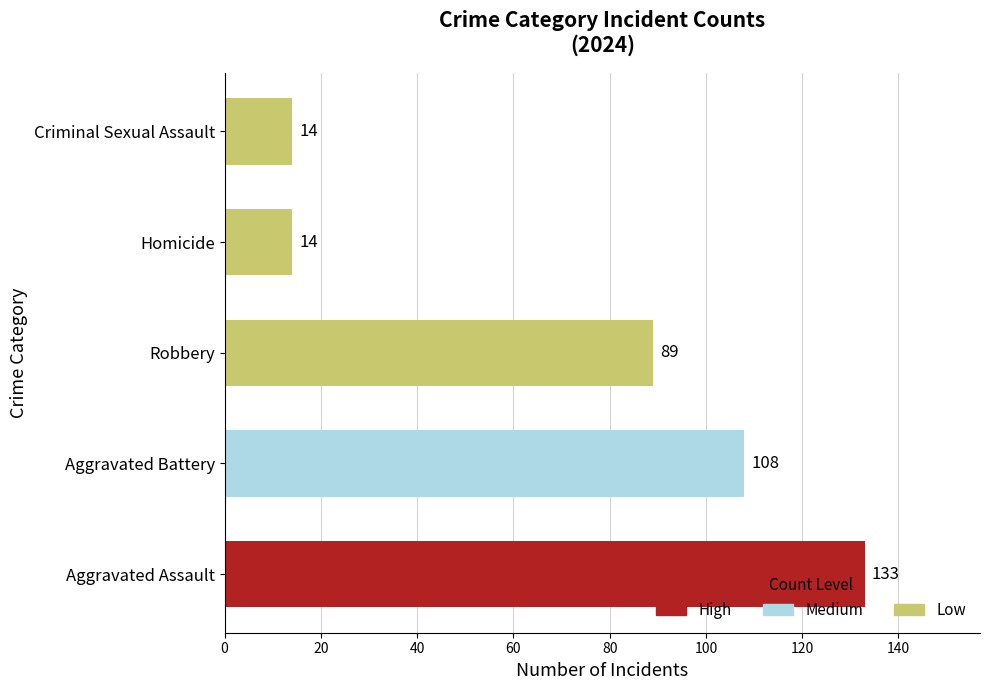

Count the number of categories in the chart.

5